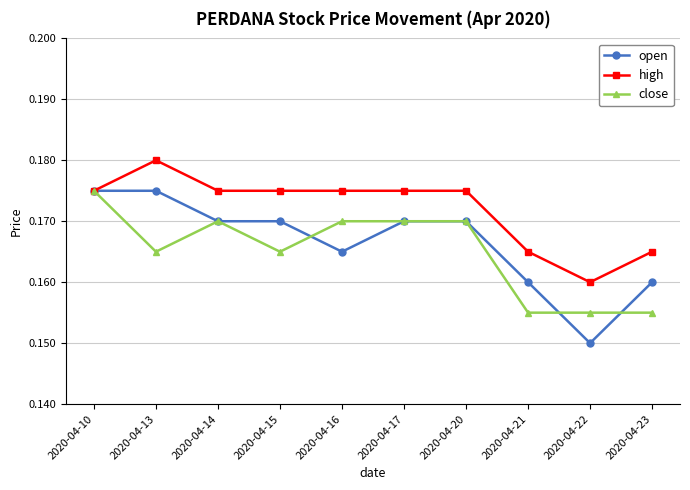

True or false: close has more than 0 points higher than both neighbors.

True